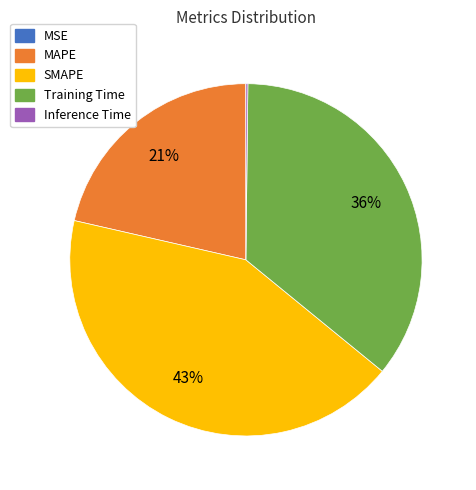

To the nearest percent, what is the difference between the largest and smallest slice percentages?

43%